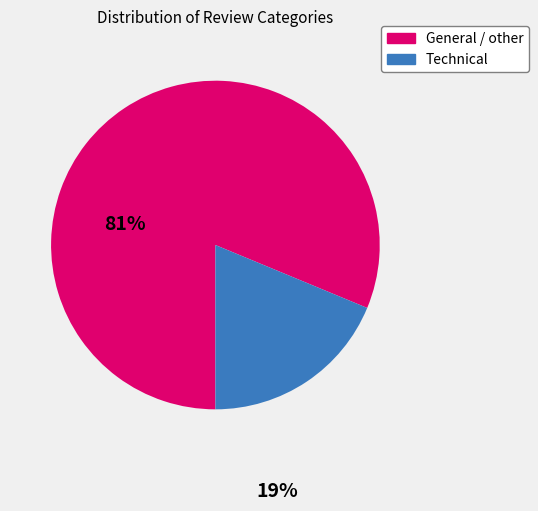

Is there a majority slice in this chart?

Yes